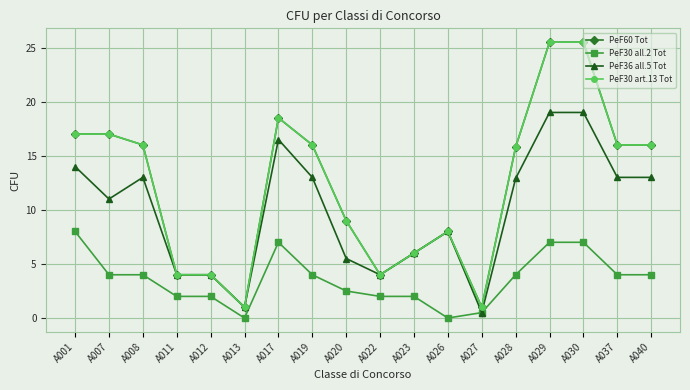

Which series has the largest range (max minus min)?

PeF60 Tot